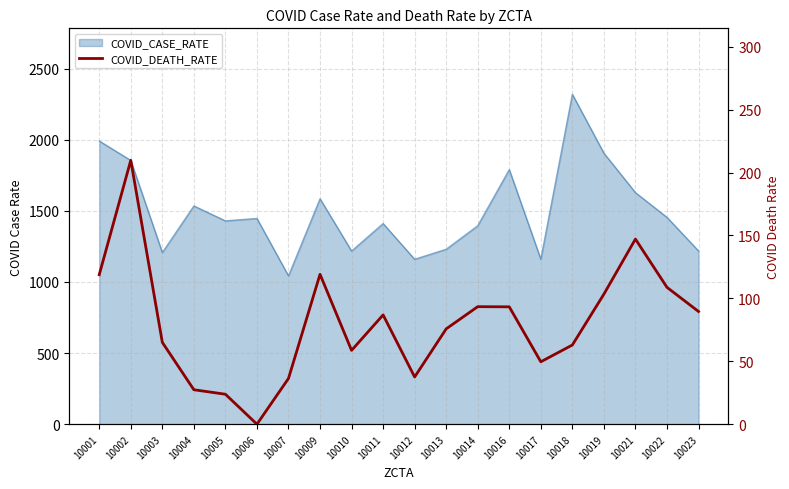

True or false: there are more than 0 points higher than both neighbors.

True